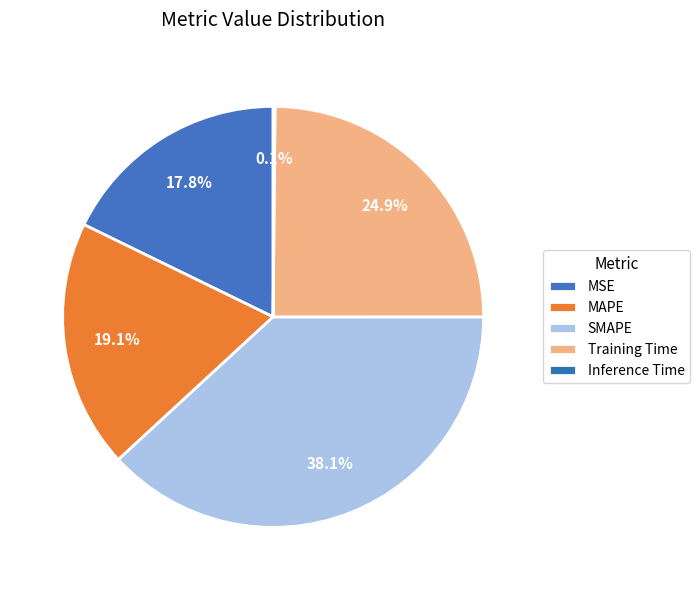

To the nearest percent, what portion does Training Time represent?

25%